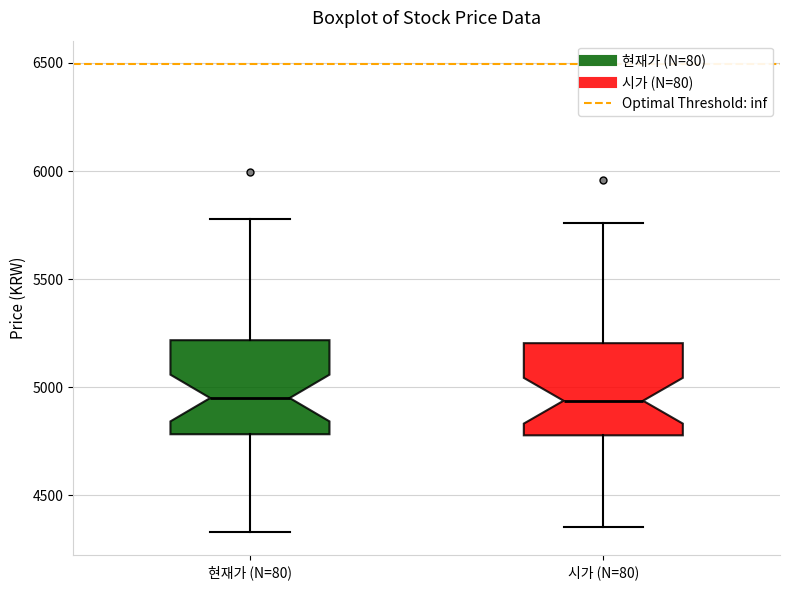

Where does the upper whisker of the box for 시가 (N=80) end on the y-axis? The values are not printed on the chart, so give them approximately, as read against the axis.

5750